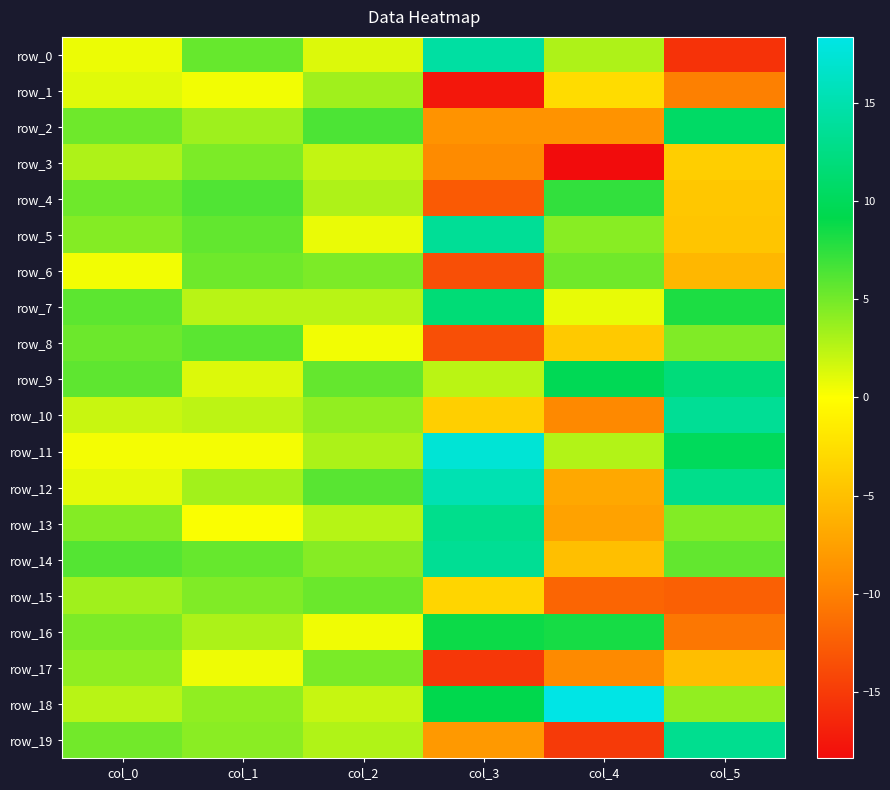

Reading right to left, list all the values displayed in this chart.

row_0: -15.6	2.9	14.3	1.3	5.5	0.7
row_1: -10.0	-2.8	-17.5	3.4	0.5	1.1
row_2: 10.7	-8.6	-8.5	6.4	3.5	5.2
row_3: -3.9	-18.4	-9.2	2.2	4.7	2.9
row_4: -4.4	7.4	-12.8	2.9	6.3	5.2
row_5: -4.5	4.3	13.6	0.8	5.7	4.4
row_6: -5.7	5.1	-13.5	4.7	5.2	0.5
row_7: 8.2	0.8	11.7	2.5	2.5	5.8
row_8: 4.6	-4.2	-13.5	0.5	5.9	5.3
row_9: 11.9	9.7	2.5	5.6	1.2	5.7
row_10: 13.5	-9.4	-3.8	3.9	2.4	2.0
row_11: 10.0	2.8	17.4	3.0	0.4	0.4
row_12: 12.9	-6.9	15.2	6.0	3.3	0.9
row_13: 4.5	-7.4	13.0	2.6	0.2	4.4
row_14: 5.6	-5.1	13.4	4.4	5.5	6.2
row_15: -12.3	-12.0	-3.3	5.4	4.6	3.4
row_16: -10.7	8.4	8.7	0.5	3.0	4.7
row_17: -5.2	-9.3	-15.2	4.8	0.6	4.0
row_18: 3.9	18.4	9.2	2.0	4.0	2.5
row_19: 13.1	-15.0	-8.1	2.9	4.2	5.1